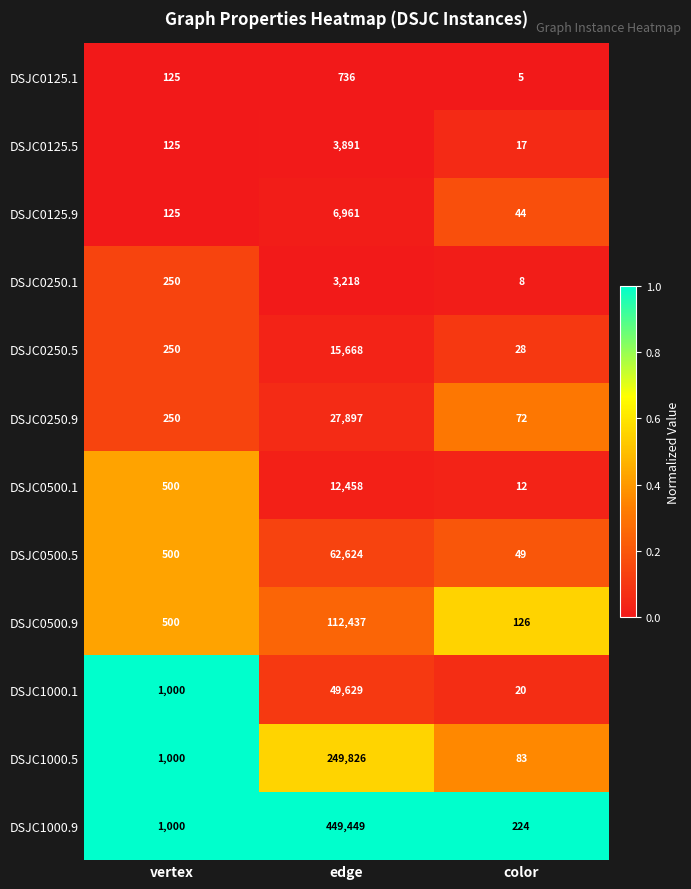

What is the total value across all series at vertex?

5625